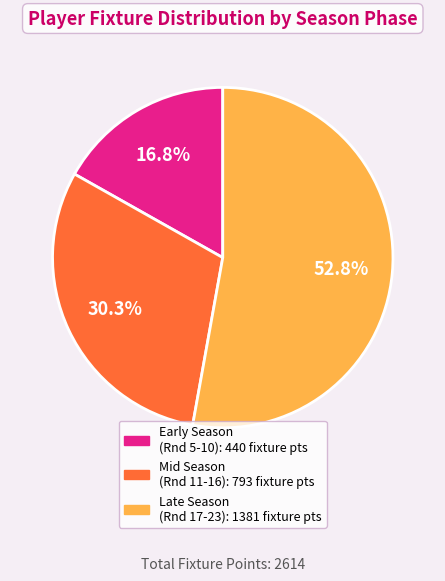

How many slices are in this pie chart?

3